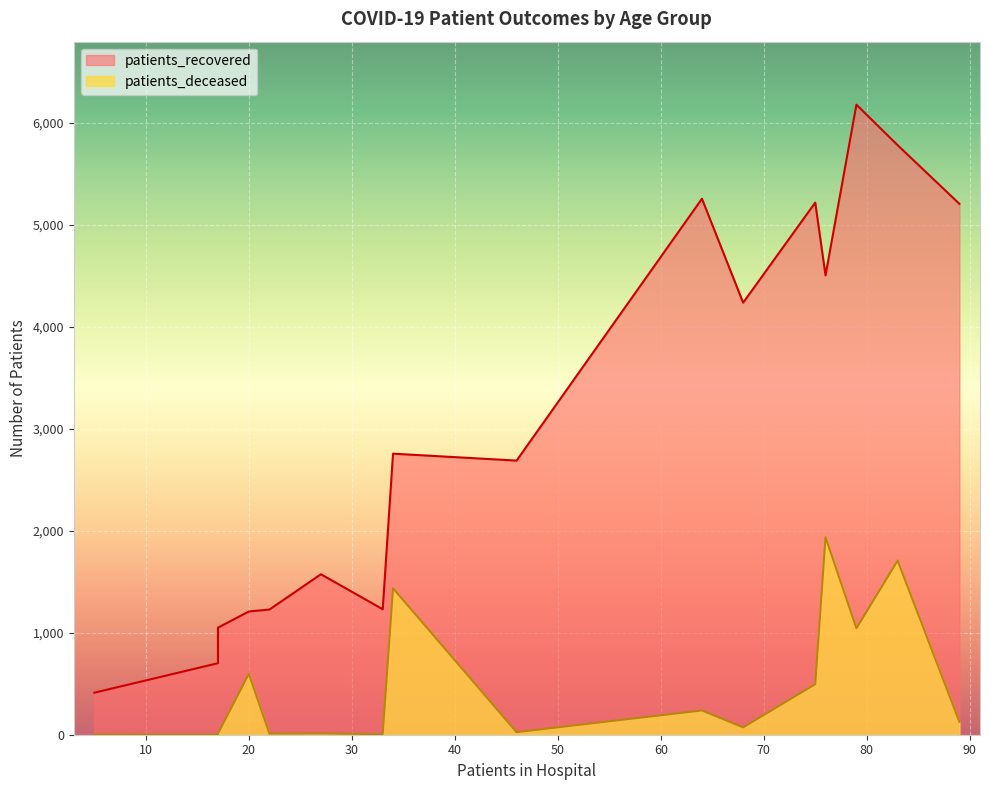

At 35-39, list the series in order from smallest to largest.

patients_deceased, patients_recovered